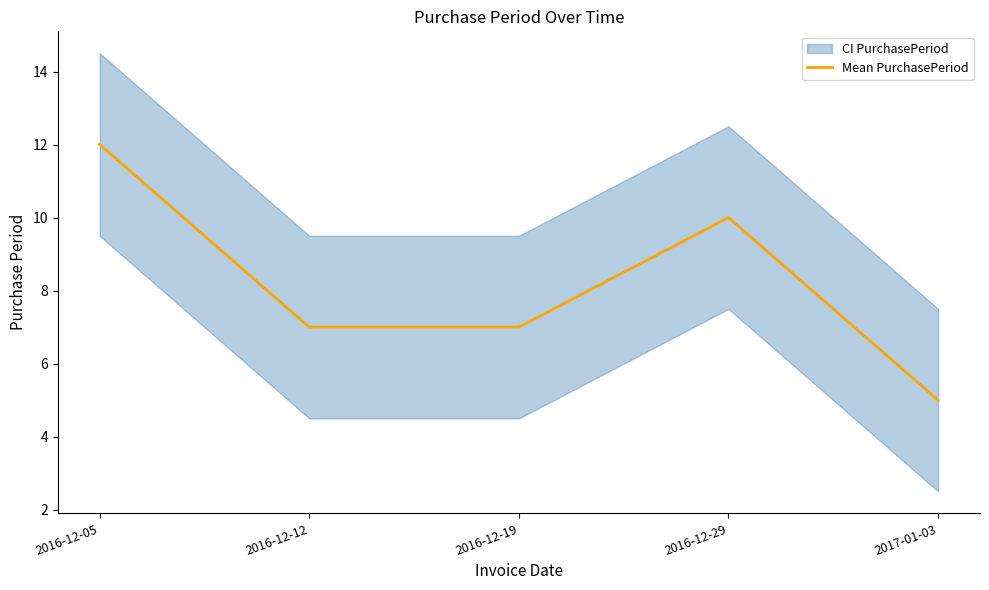

List the labels in order of value, largest first.

2016-12-05, 2016-12-29, 2016-12-12, 2016-12-19, 2017-01-03